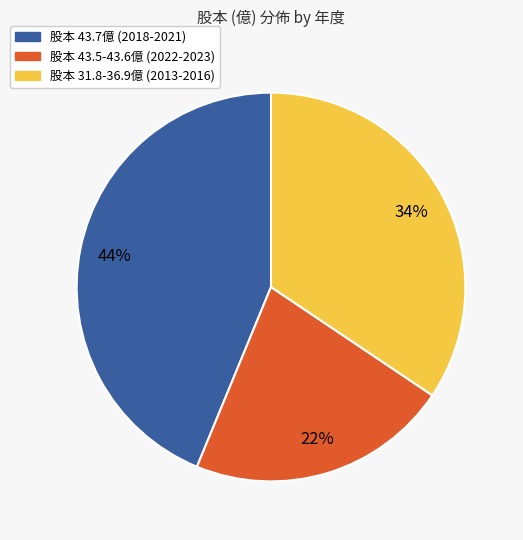

Is there any slice that represents more than half of the pie?

No